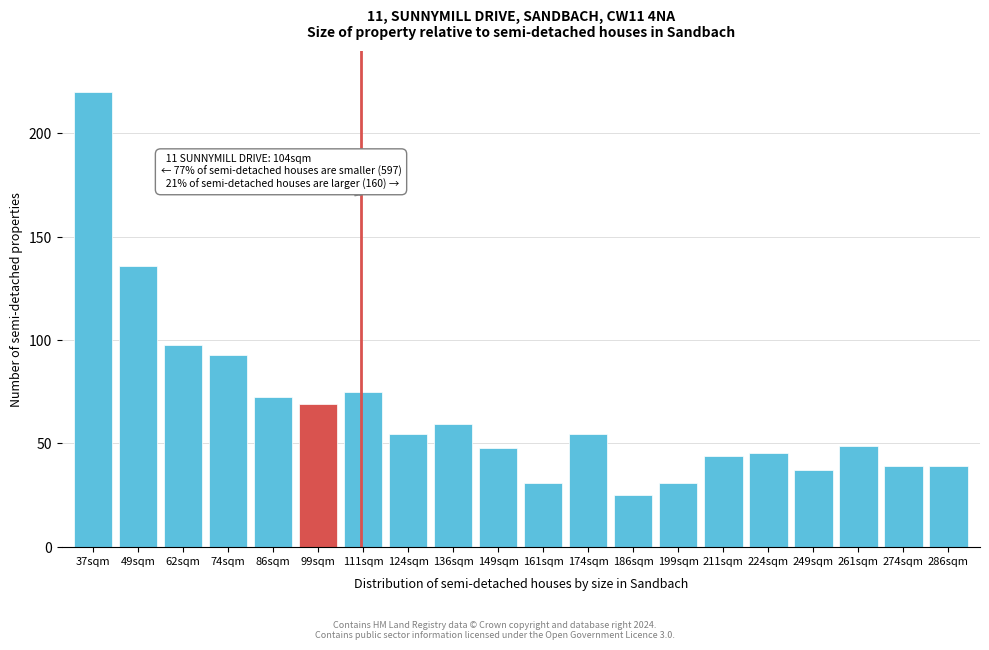

Reading left to right, list all the values displayed in this chart.

220.0	135.6	97.5	92.8	72.5	69.0	74.9	54.7	59.5	47.6	30.9	54.7	25.0	30.9	44.0	45.2	36.9	48.8	39.2	39.2